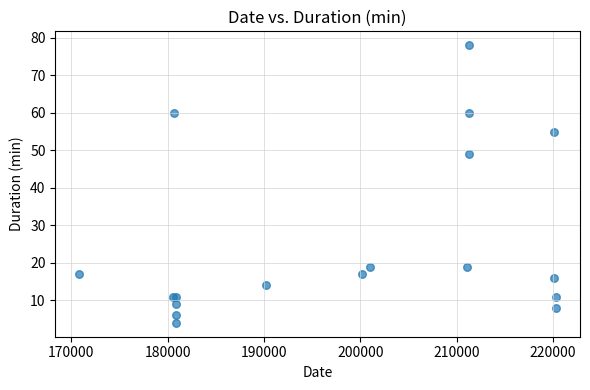

What Y value in the scatter plot is closest to 41?

49